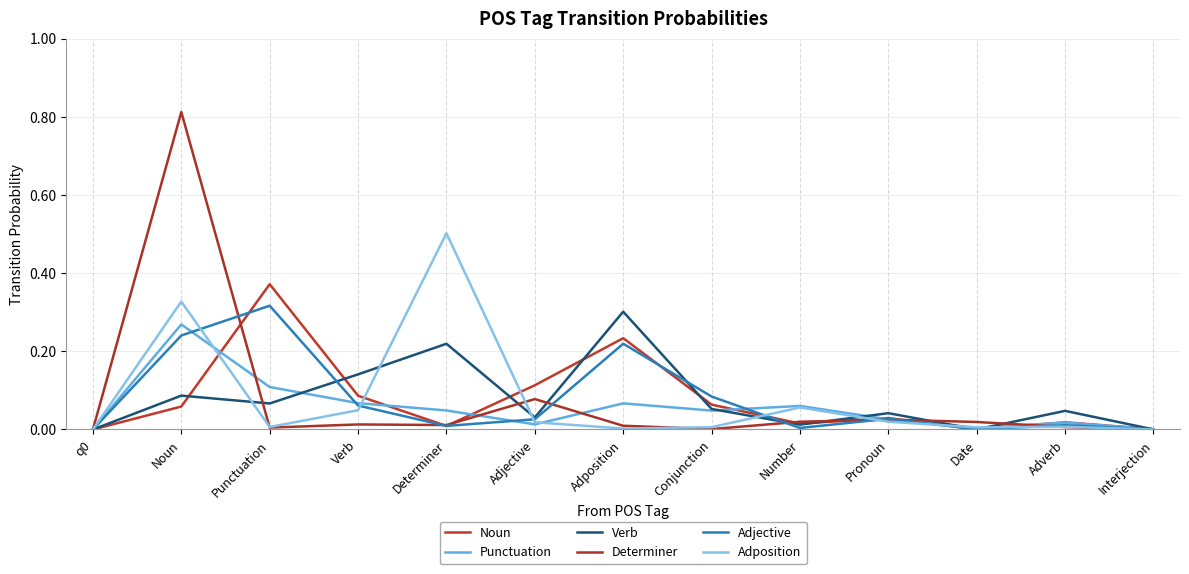

How many lines are shown in the chart?

6